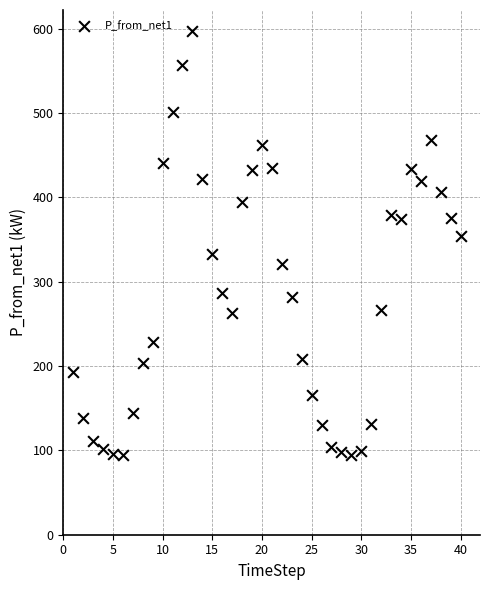

What is the range of Y values (max minus min)?

502.3